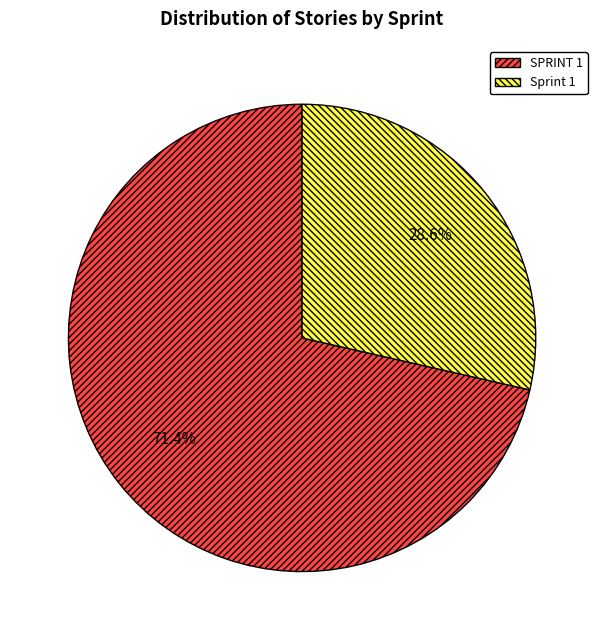

Which has a higher value, SPRINT 1 or Sprint 1?

SPRINT 1